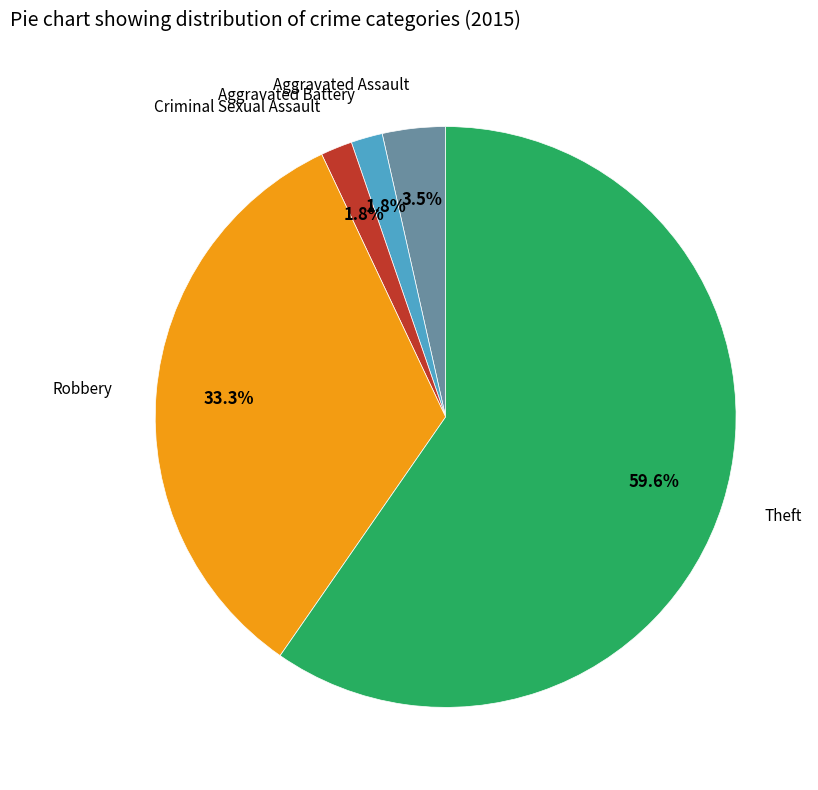

What percentage is NOT represented by Aggravated Battery?

98.2%